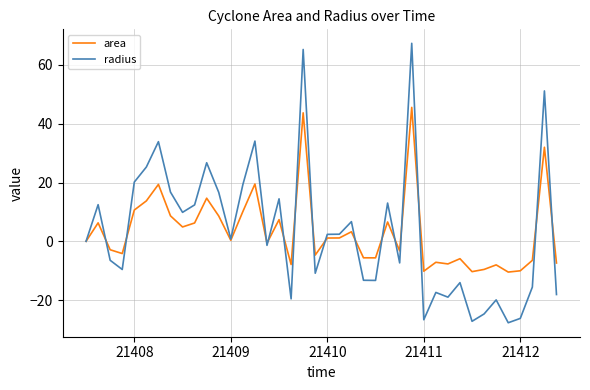

Rank the series by their maximum value, from lowest to highest.

area, radius